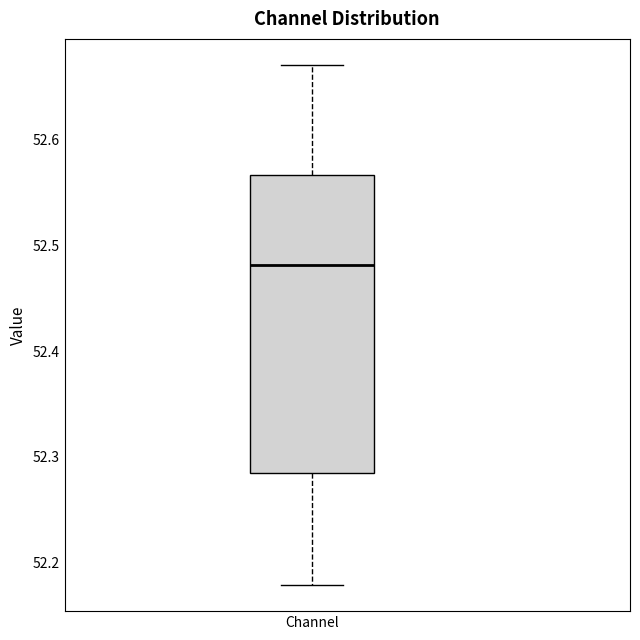

Transcribe this box plot: give where the median line is, the range the box spans, and where the two whiskers end, as read against the y-axis. The values are not printed on the chart, so give them approximately, as read against the axis.

median 52.48, box 52.28 to 52.57, whiskers 52.18 to 52.67